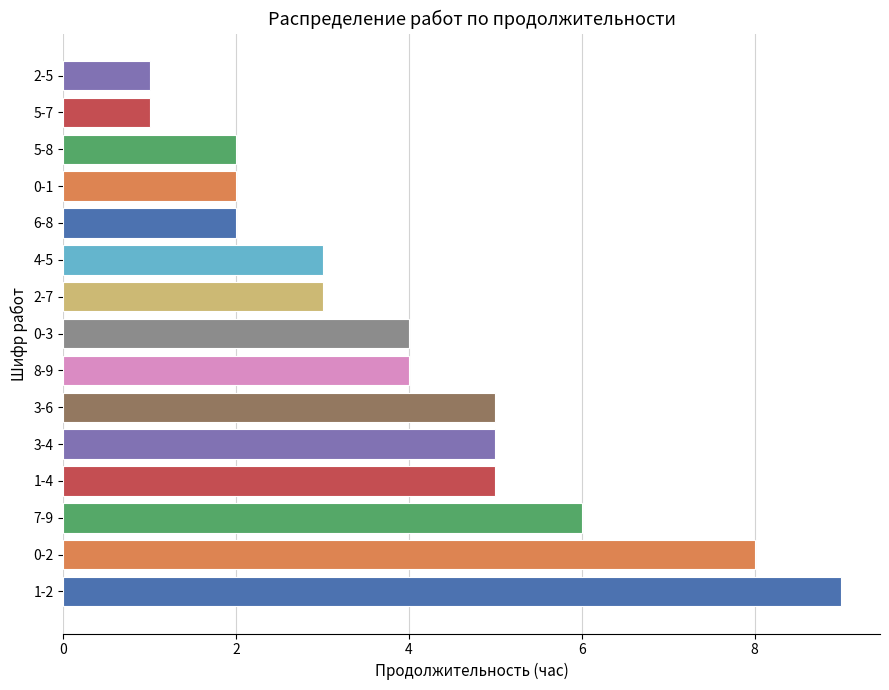

What is the difference between the maximum and second lowest values?

8